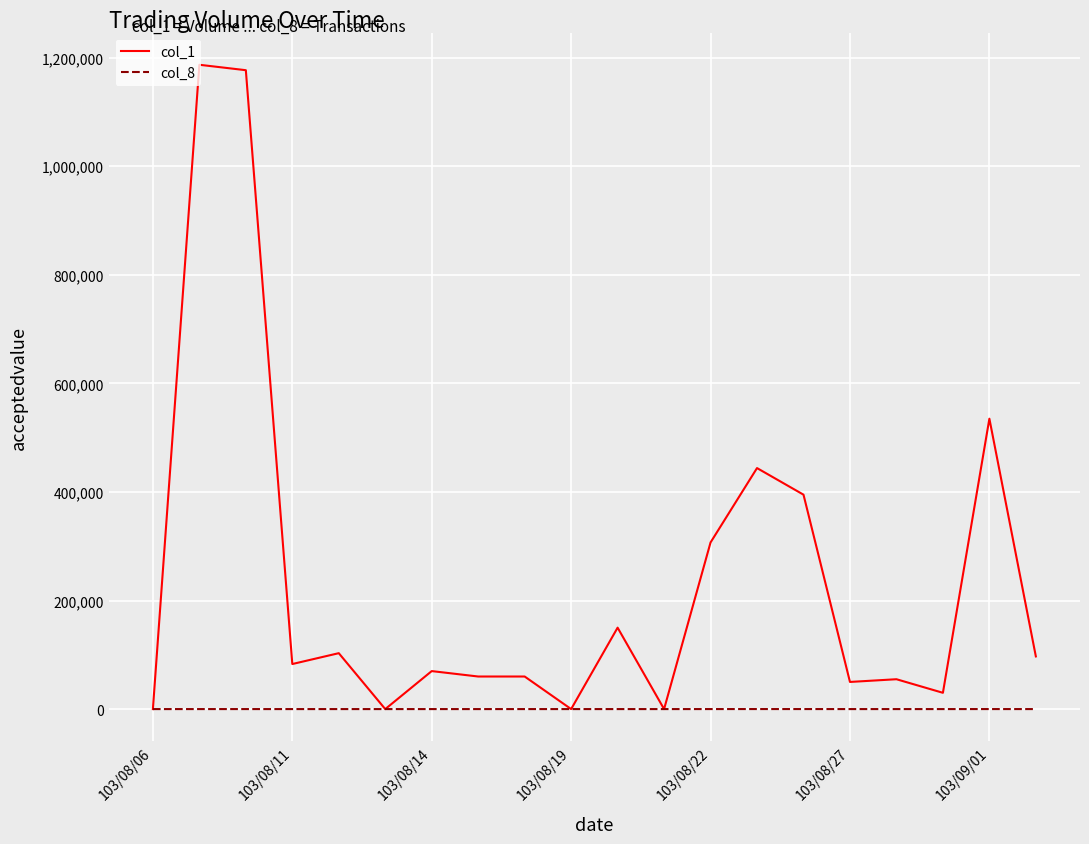

What is the greatest value displayed?

1187000